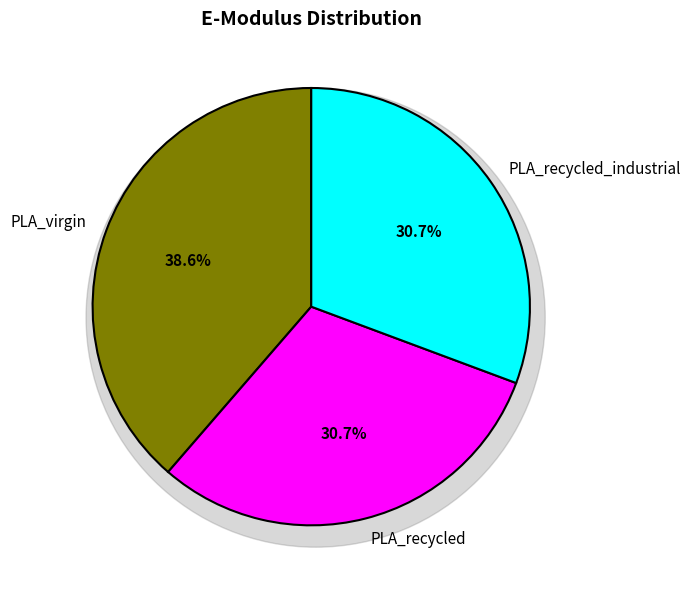

How many slices are in this pie chart?

3